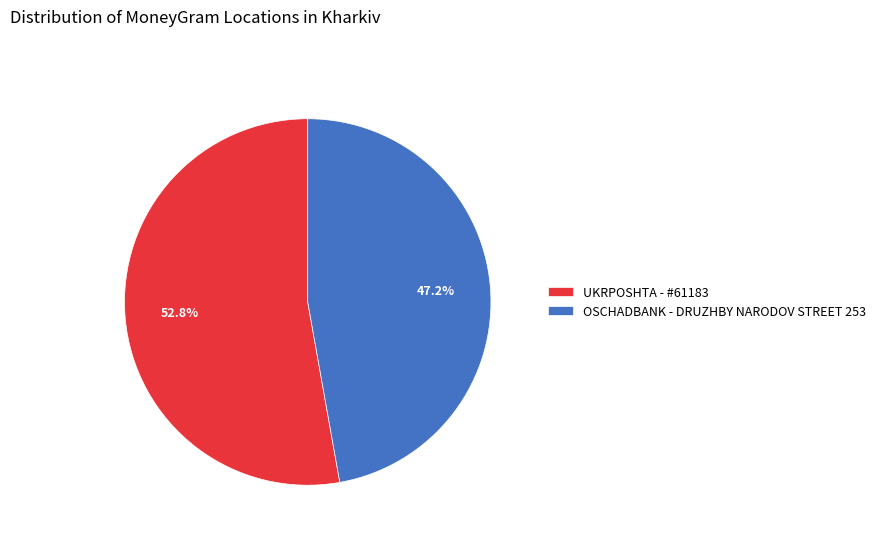

True or false: UKRPOSHTA - #61183 accounts for 42% of the total.

False